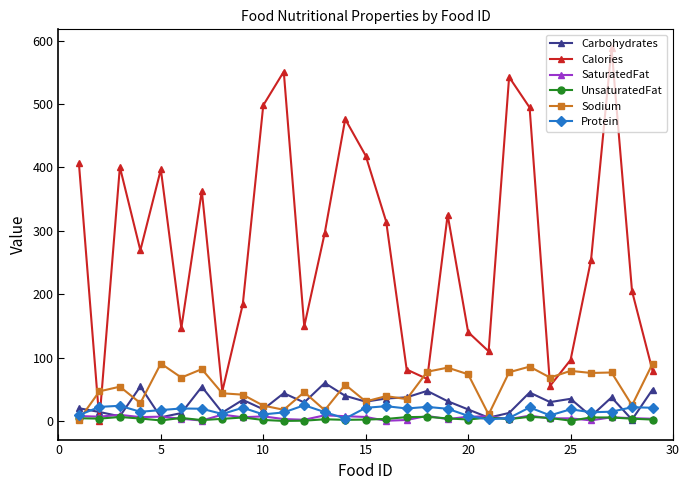

Which series has the largest total across all categories?

Calories